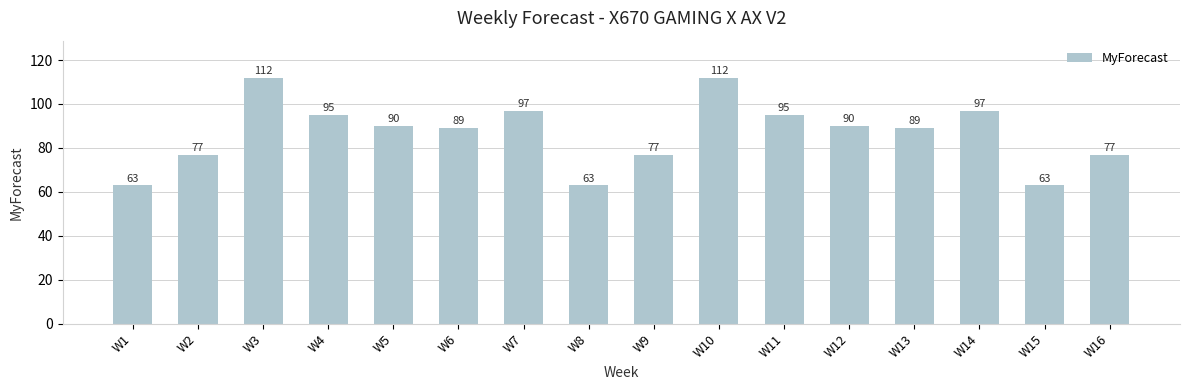

What is the difference between the second highest and minimum values?

49